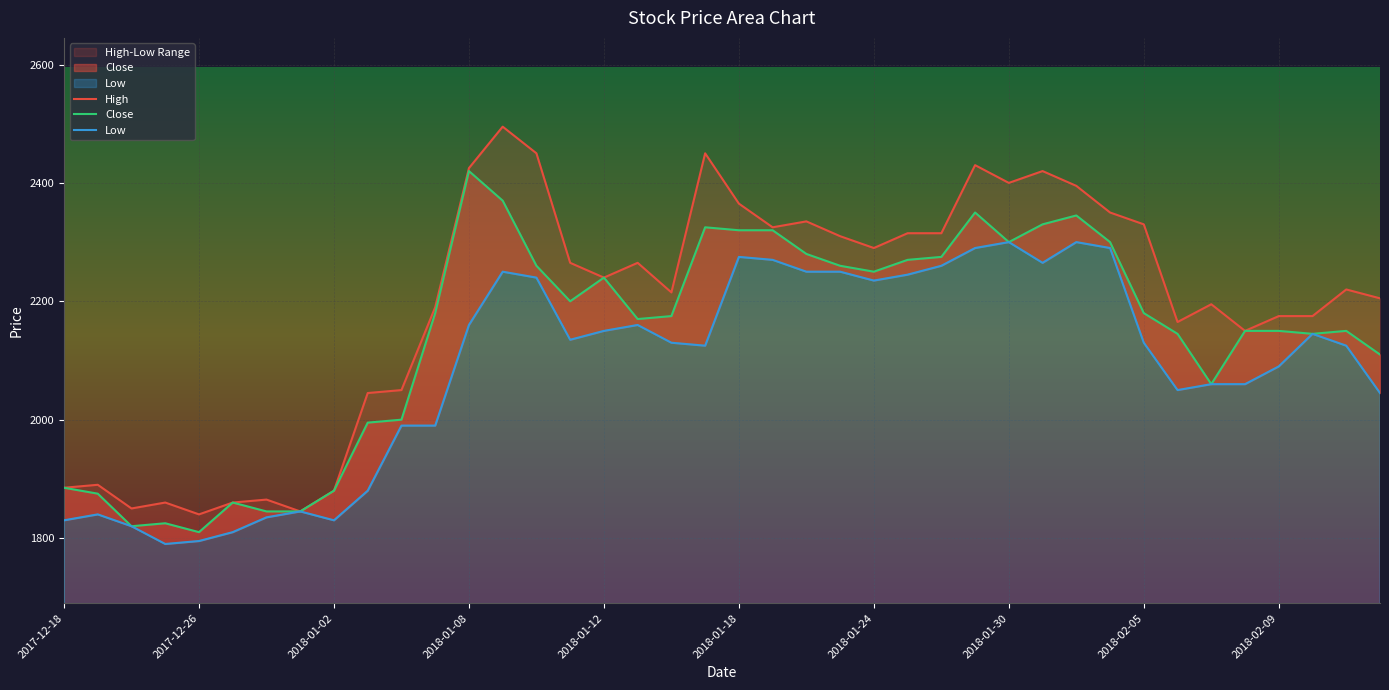

True or false: Low and High cross at least once.

False